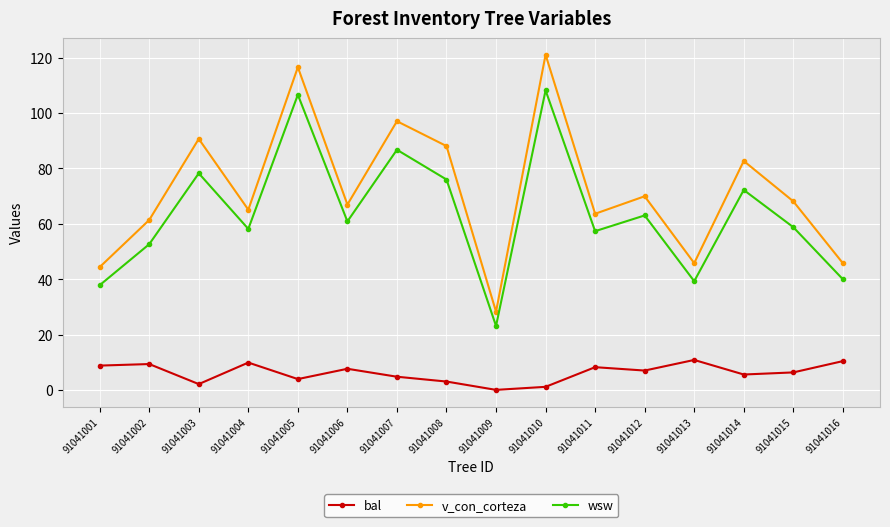

True or false: v_con_corteza and wsw cross at least once.

False